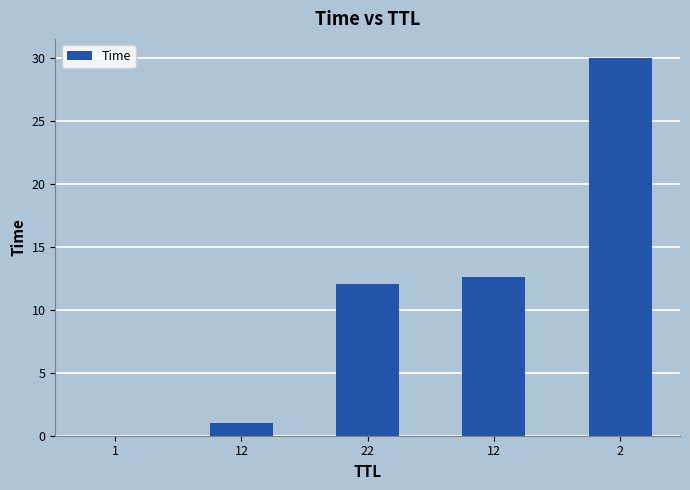

What is the label of the 1st bar from the right?

2